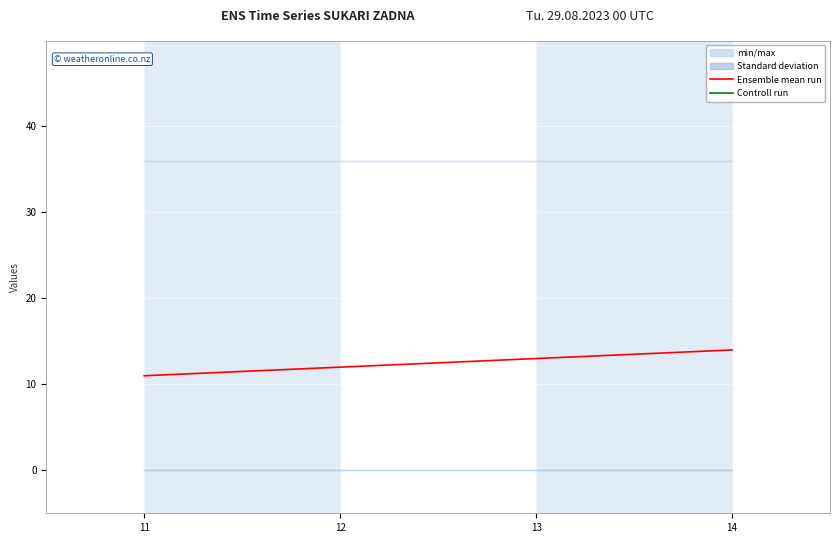

True or false: Ensemble mean run and Controll run intersect in this chart.

False